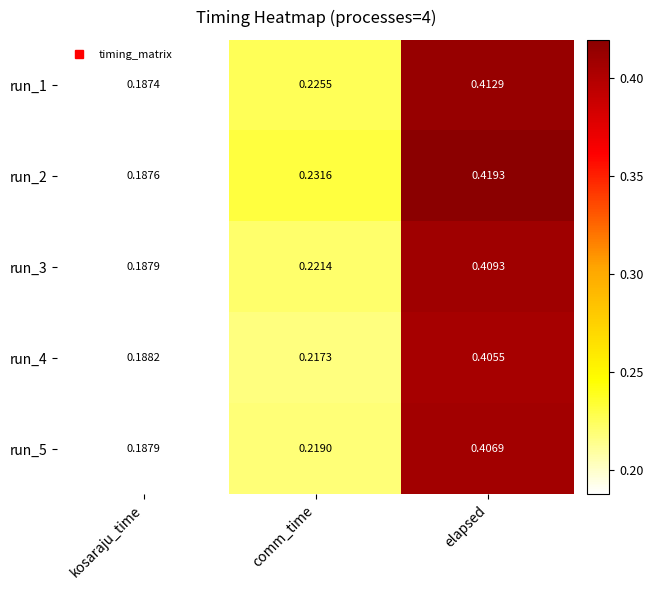

List the series in order of their peak value, lowest first.

run_4, run_5, run_3, run_1, run_2